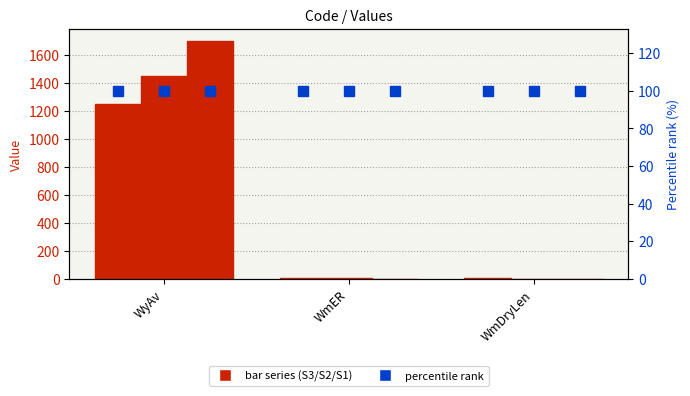

What is the label of the 2nd bar from the right?

WmER